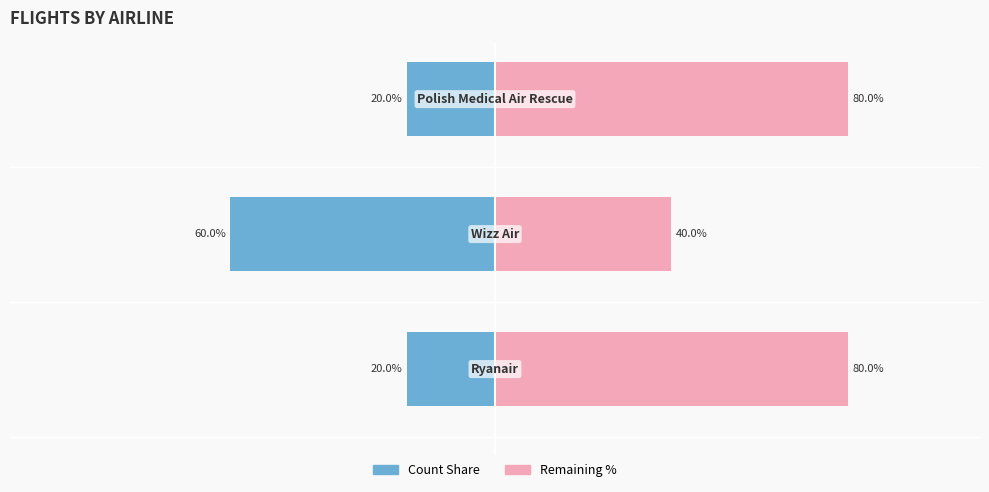

How many data points in Count are less than -20?

1